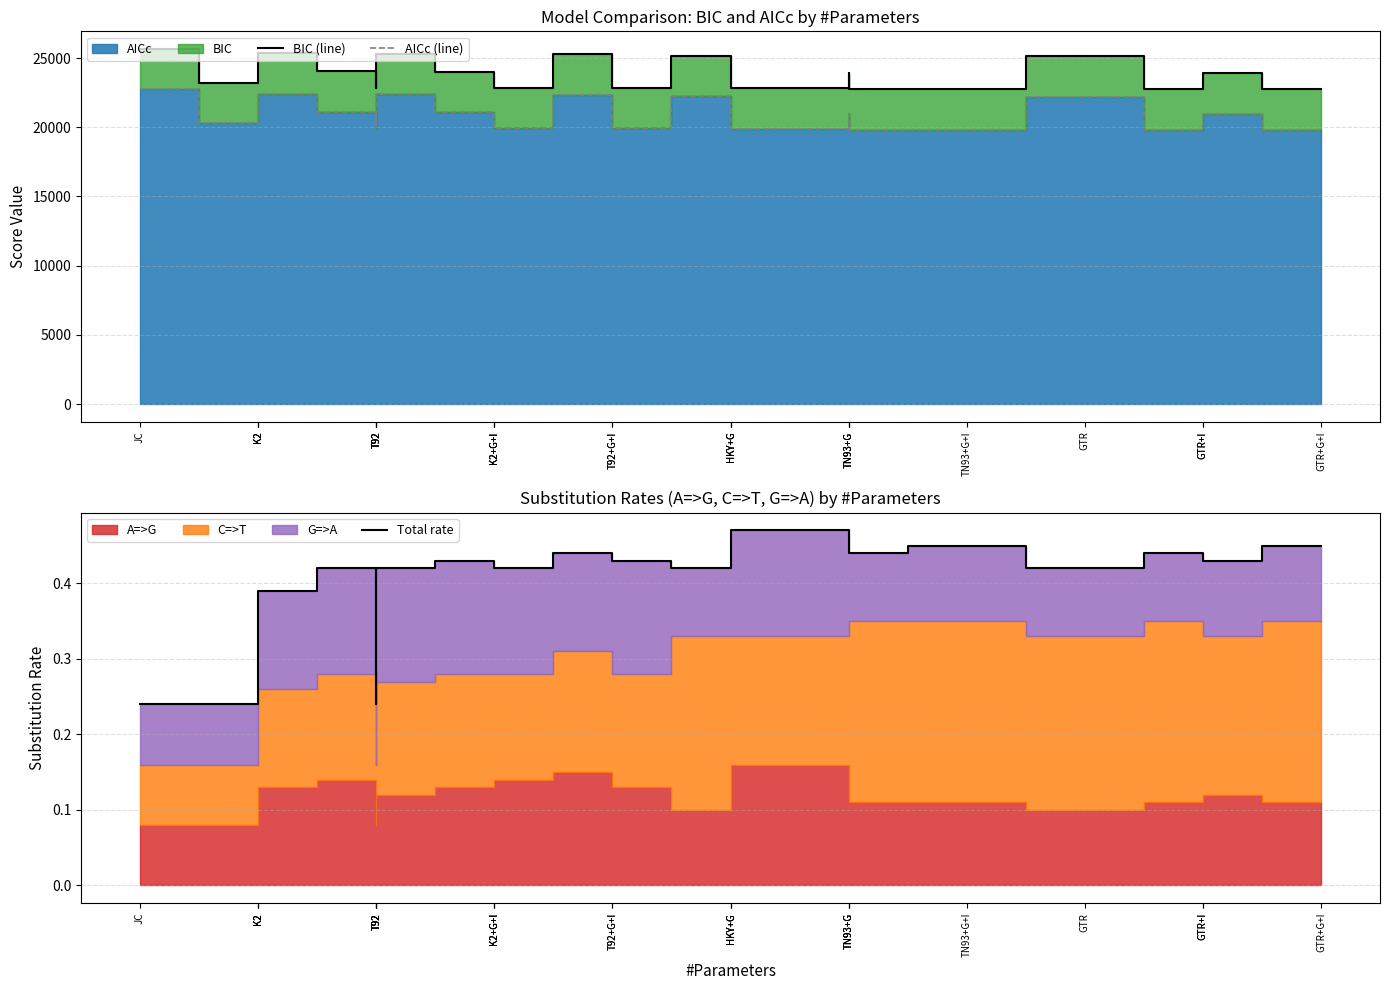

Reading left to right, what are all the values shown in this chart?

BIC (line): JC=25647.9	K2=23213.3	K2=24364.0	K2=25335.2	T92=24039.9	T92=22848.4	T92=23200.7	T92=25298.6	K2+G+I=24007.2	K2+G+I=22869.5	K2+G+I=22837.6	T92+G+I=25291.1	T92+G+I=22856.2	HKY+G=25160.3	HKY+G=23990.1	HKY+G=22830.1	TN93+G=22818.3	TN93+G=23925.2	TN93+G=22759.6	TN93+G+I=22753.5	GTR=25121.0	GTR+I=22788.8	GTR+I=23900.8	GTR+G+I=22781.3
AICc (line): JC=22755.5	K2=20312.0	K2=21462.7	K2=22433.8	T92=21129.6	T92=19938.1	T92=20290.4	T92=22388.3	K2+G+I=21088.0	K2+G+I=19950.2	K2+G+I=19918.4	T92+G+I=22362.9	T92+G+I=19928.0	HKY+G=22223.2	HKY+G=21052.9	HKY+G=19893.0	TN93+G=19872.3	TN93+G=20979.2	TN93+G=19813.5	TN93+G+I=19798.5	GTR=22157.0	GTR+I=19815.9	GTR+I=20927.9	GTR+G+I=19799.5
Total rate: JC=0.2	K2=0.2	K2=0.2	K2=0.4	T92=0.4	T92=0.4	T92=0.2	T92=0.4	K2+G+I=0.4	K2+G+I=0.4	K2+G+I=0.4	T92+G+I=0.4	T92+G+I=0.4	HKY+G=0.4	HKY+G=0.5	HKY+G=0.5	TN93+G=0.5	TN93+G=0.4	TN93+G=0.4	TN93+G+I=0.4	GTR=0.4	GTR+I=0.4	GTR+I=0.4	GTR+G+I=0.4